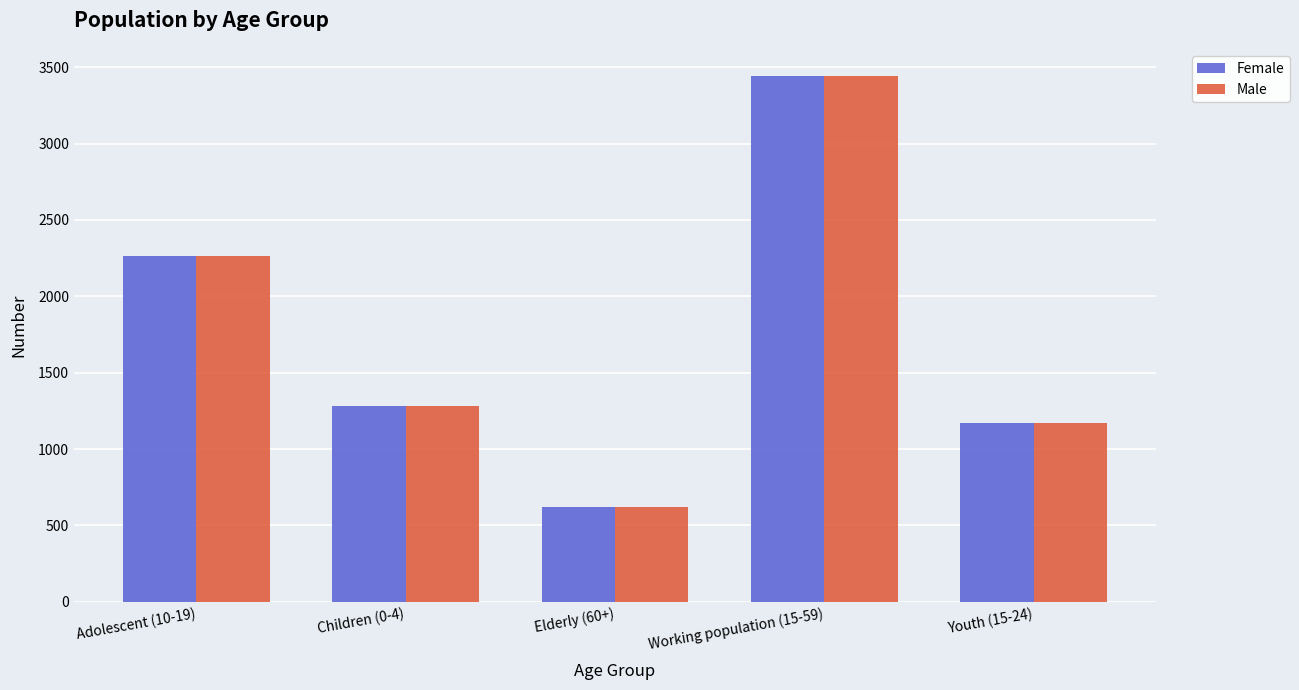

How many bars are there in total?

10